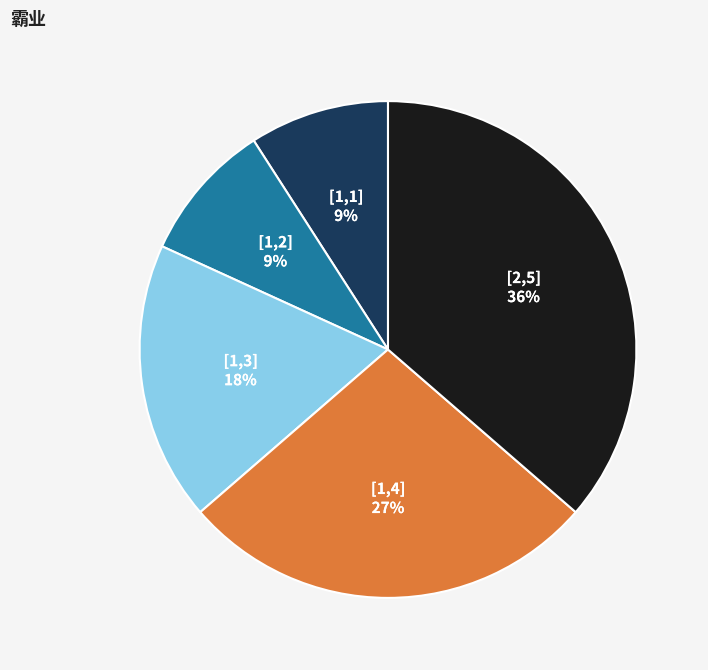

Is there any slice that represents more than half of the pie?

No